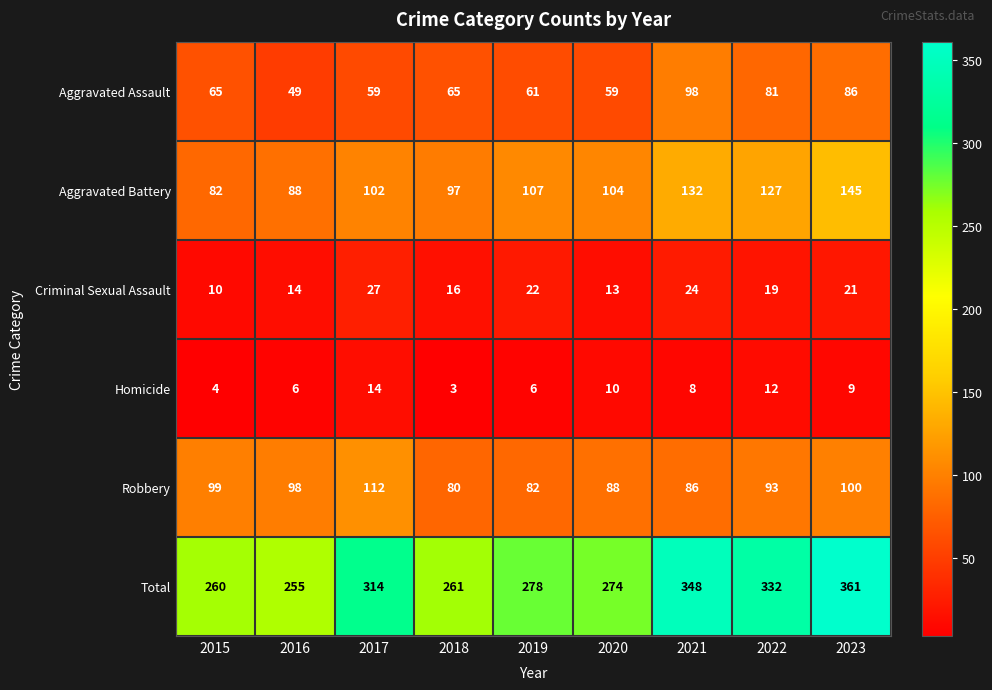

Which series changed the most between 2017 and 2021?

Aggravated Assault